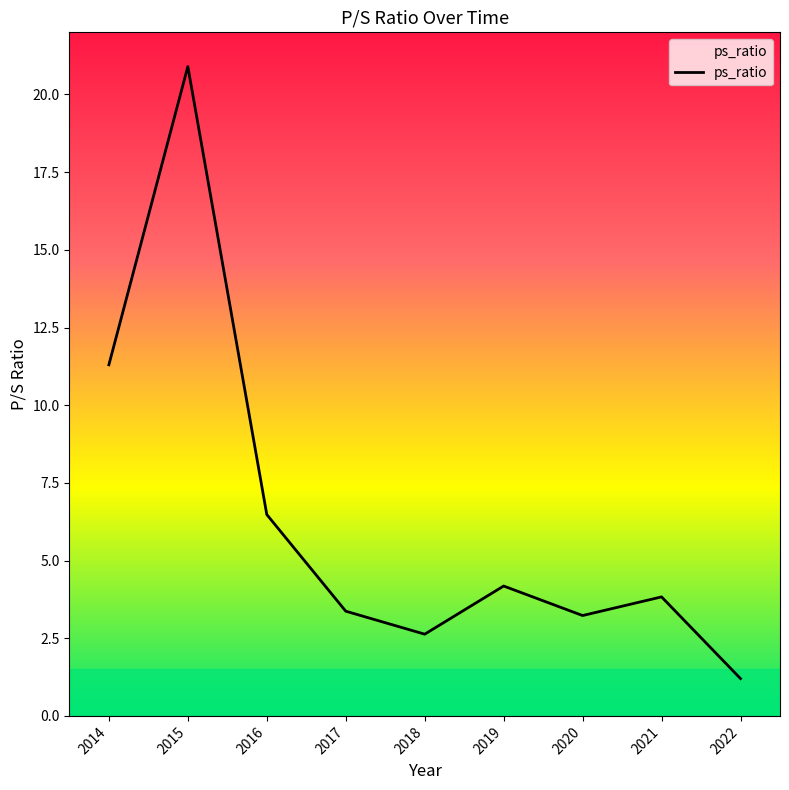

What is the difference between the maximum and minimum values?

19.7